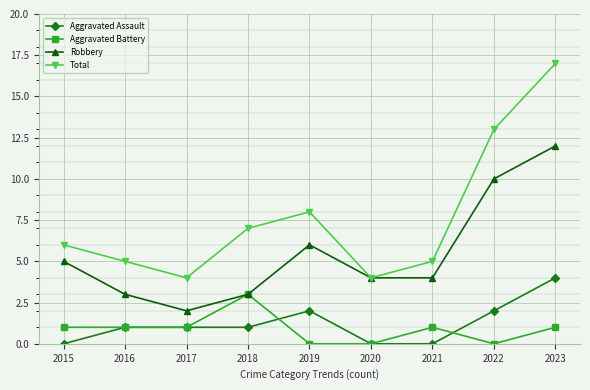

The value of Robbery at 2021 is 4. True or false?

True